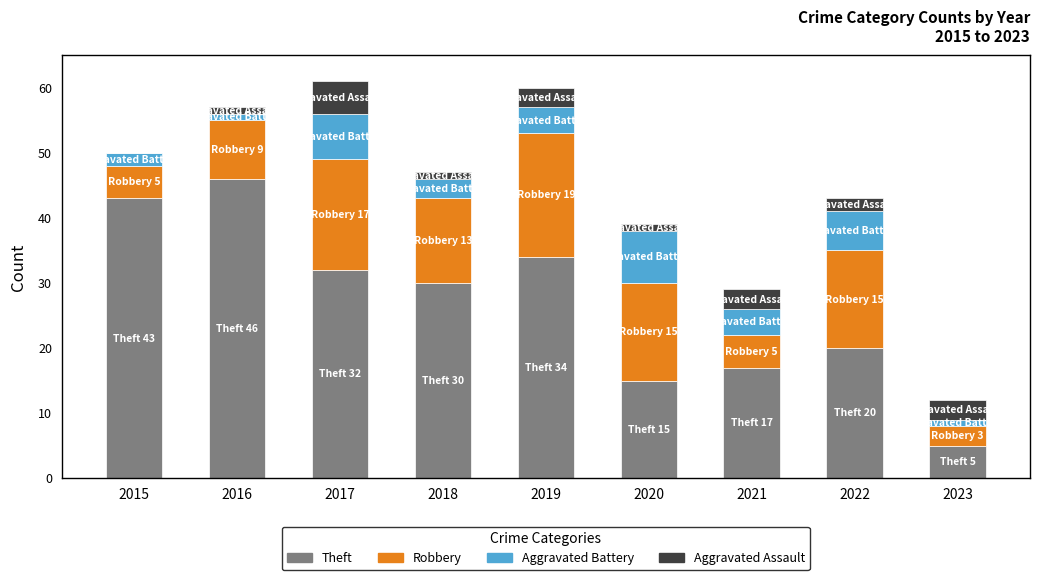

What is the sum of all Theft values?

242